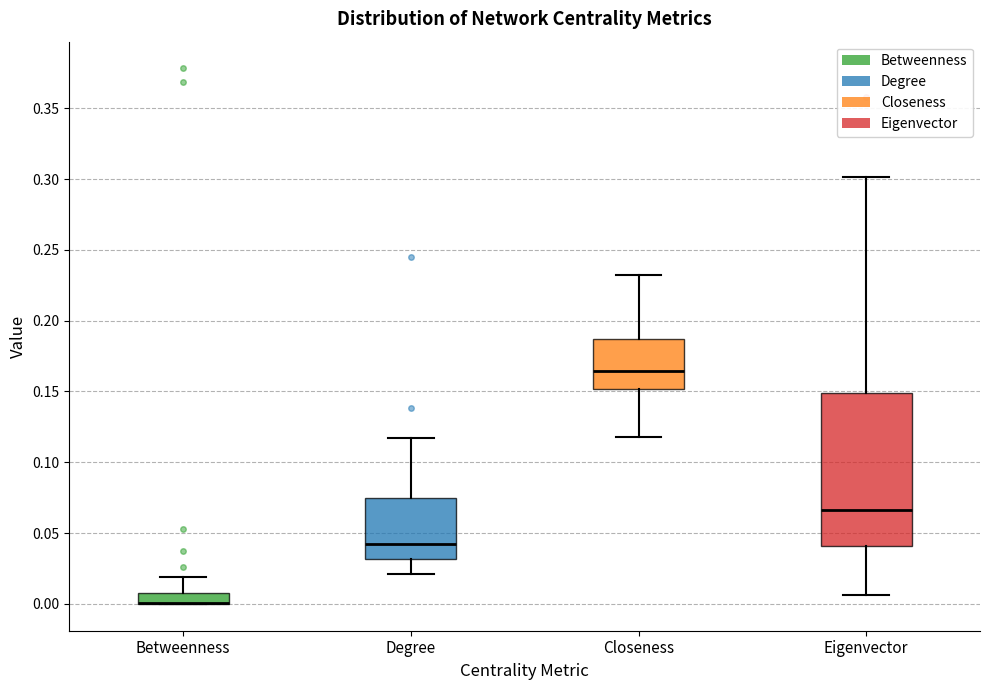

Reading left to right, transcribe this box plot: for each box, give where its median line is, the range the box spans, and where its two whiskers end, as read against the y-axis. The values are not printed on the chart, so give them approximately, as read against the axis.

Betweenness: median 0.000 (drawn on the box's lower edge), box 0.000 to 0.010, whiskers 0.000 to 0.020
Degree: median 0.045, box 0.030 to 0.075, whiskers 0.020 to 0.115
Closeness: median 0.165, box 0.150 to 0.185, whiskers 0.120 to 0.235
Eigenvector: median 0.065, box 0.040 to 0.150, whiskers 0.005 to 0.300